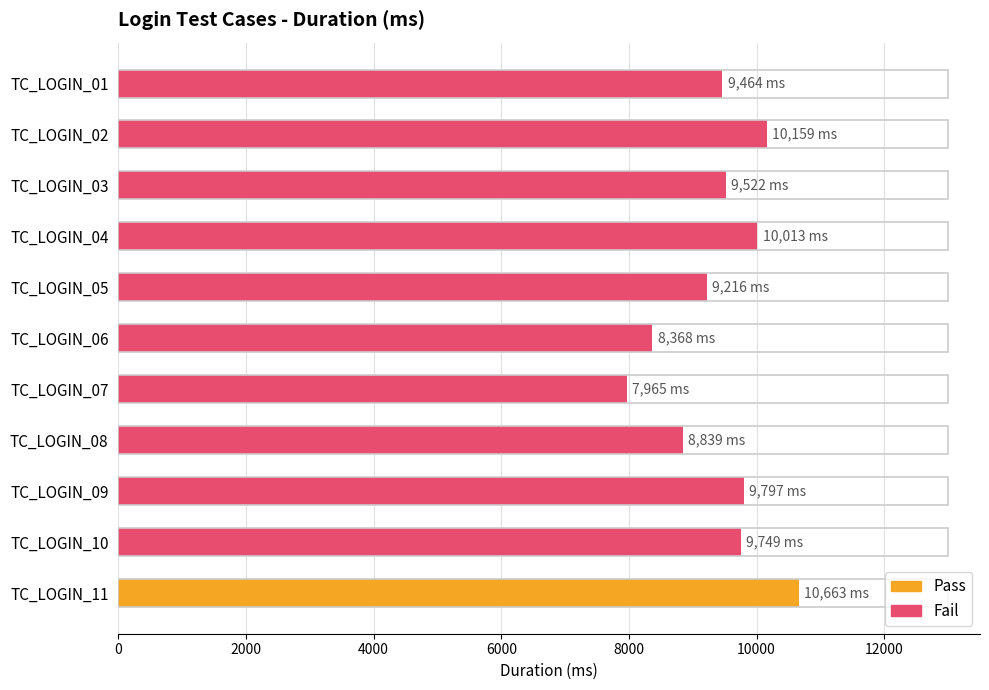

How many bars are there in total?

11